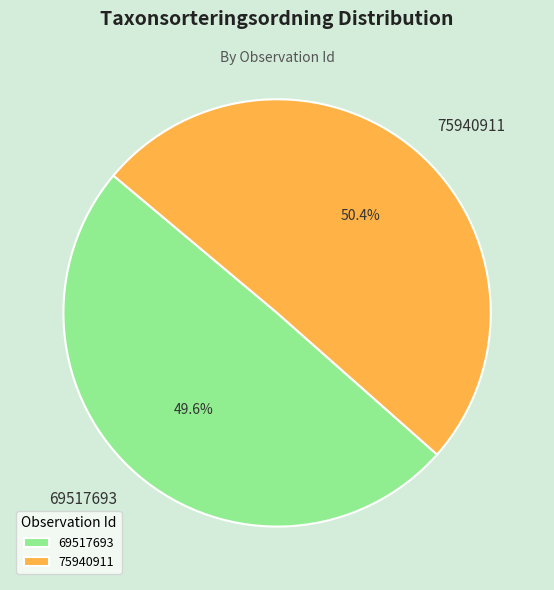

To the nearest percent, what is the combined percentage of 75940911 and 69517693?

100%